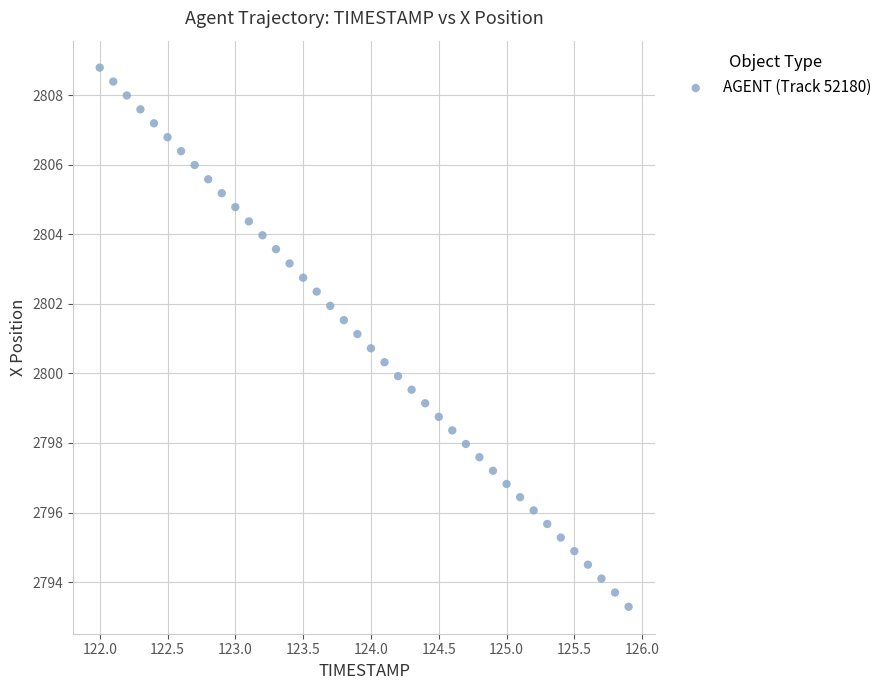

What is the range of X values (max minus min)?

3.9